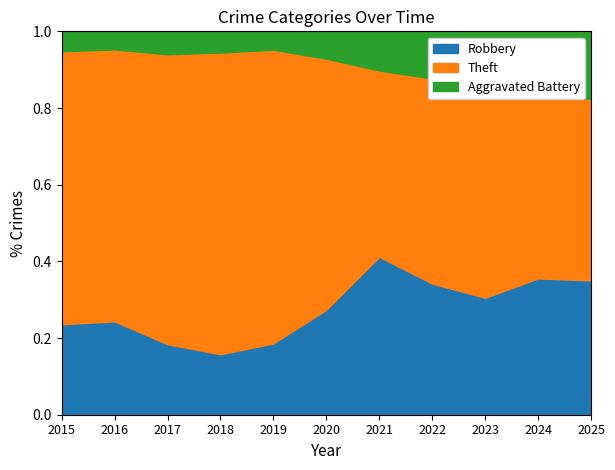

True or false: Aggravated Battery has more than 0 interior local peaks.

True